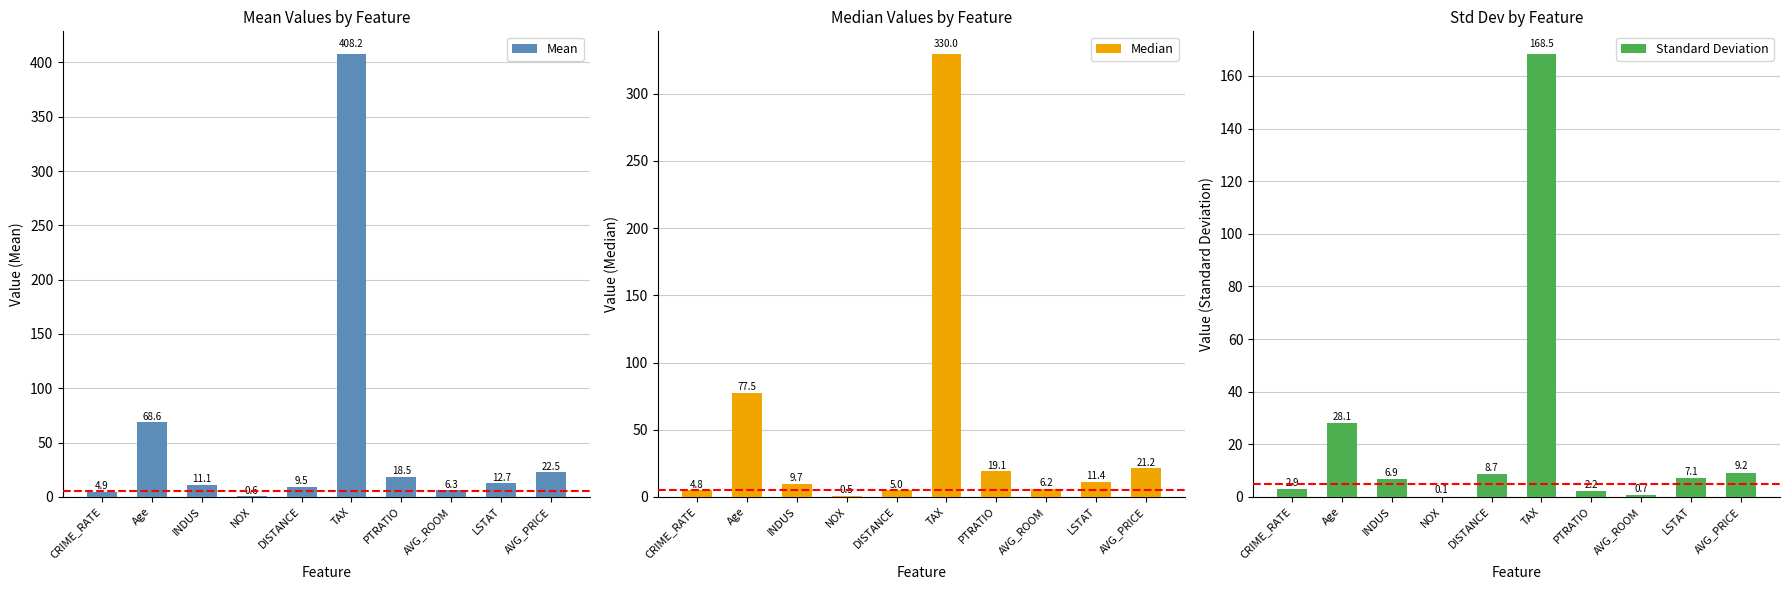

Where is Median nearest to the value 165?

Age